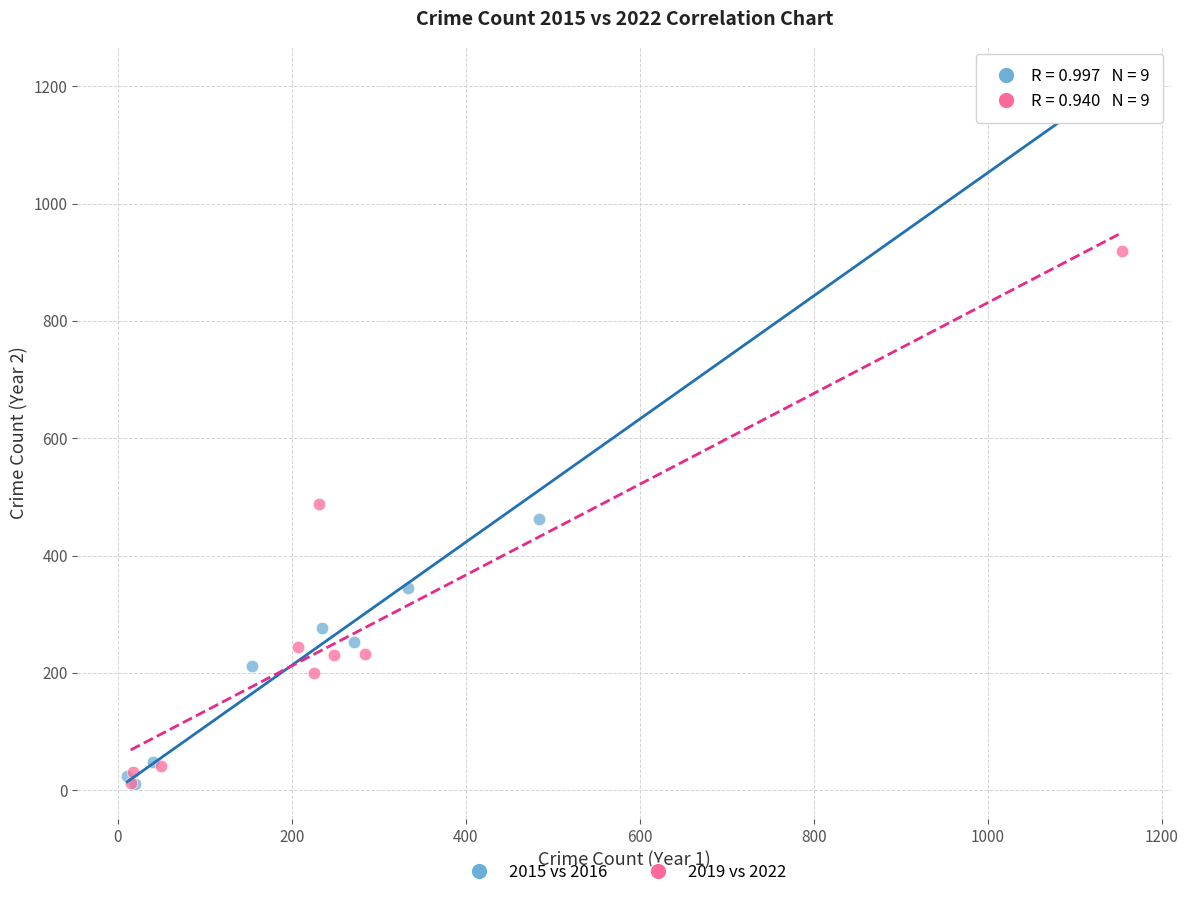

Which series contains the highest Y value?

2015 vs 2016